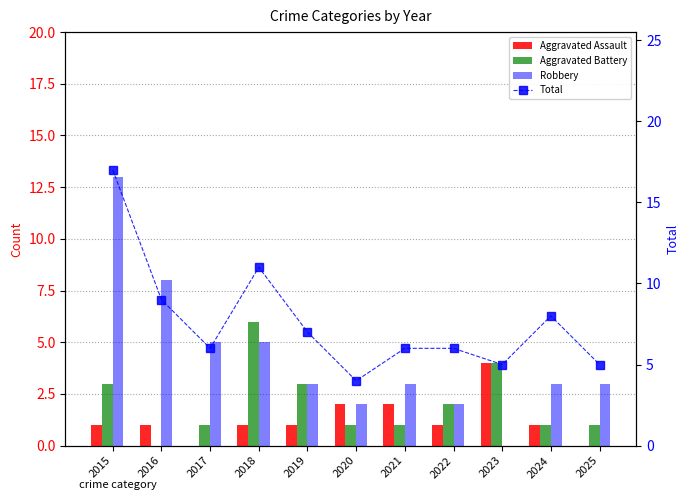

Reading left to right, what are all the values shown in this chart?

Aggravated Assault: 1	1	0	1	1	2	2	1	4	1	0
Aggravated Battery: 3	0	1	6	3	1	1	2	4	1	1
Robbery: 13	8	5	5	3	2	3	2	0	3	3
Total: 17	9	6	11	7	4	6	6	5	8	5